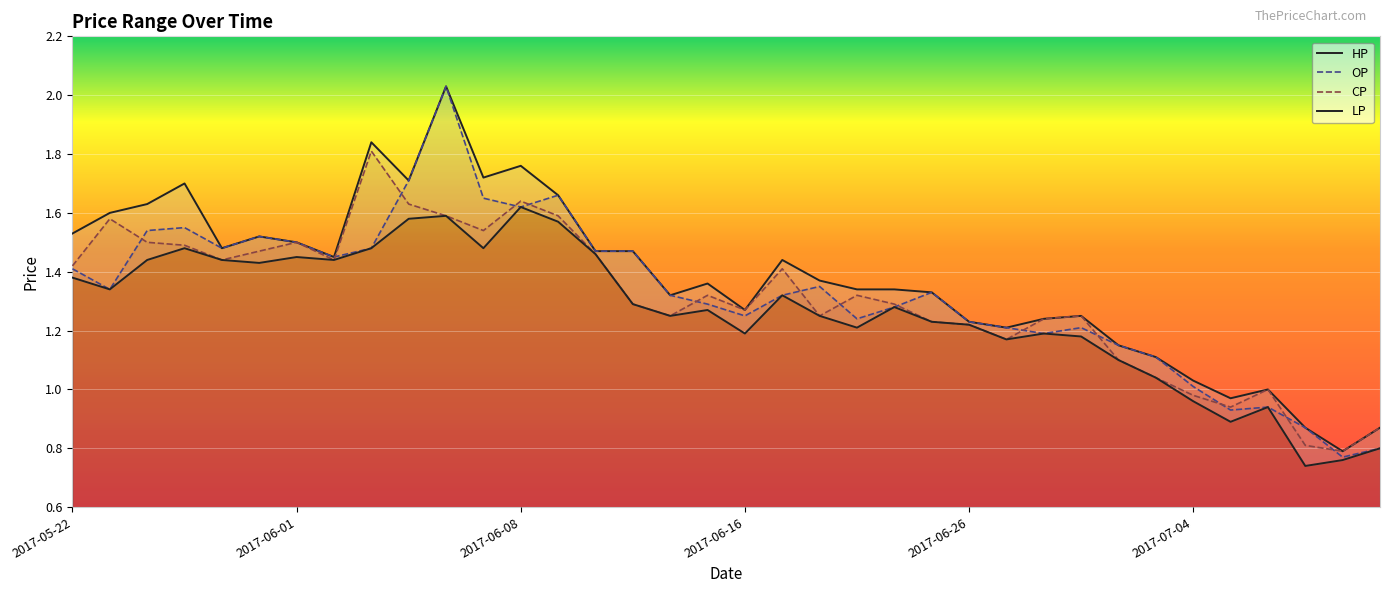

The value of OP at 2017-05-22 is 0.4. True or false?

False